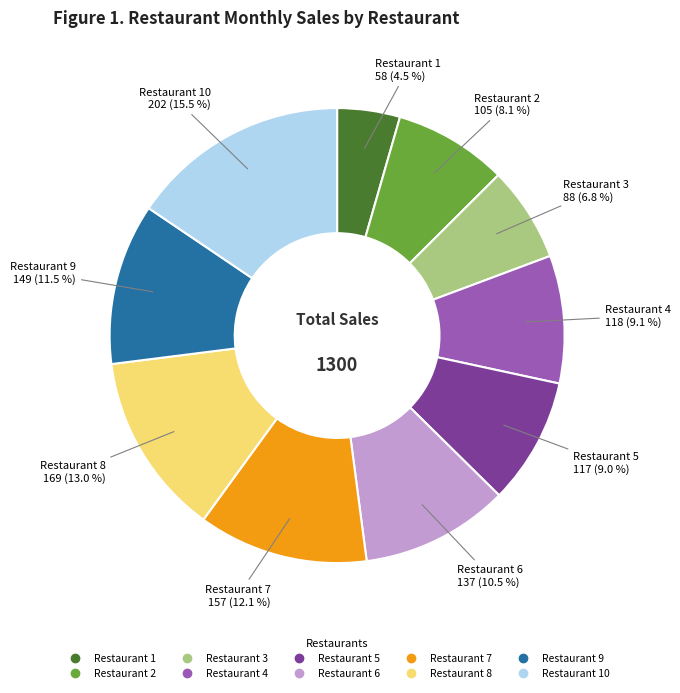

Does any single category account for the majority?

No